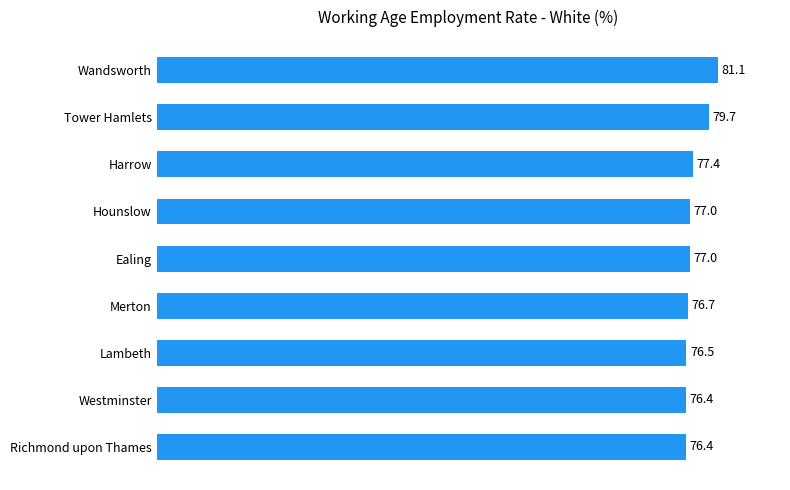

The chart shows a value of 76.5 at Lambeth. True or false?

True